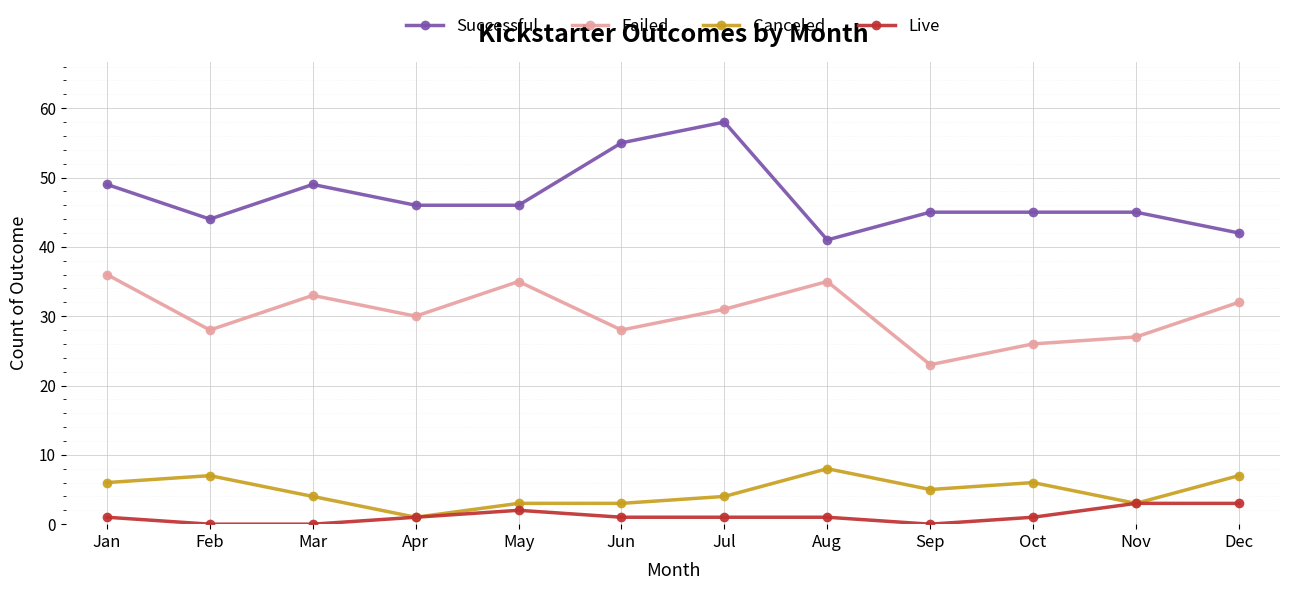

True or false: Live and Failed intersect in this chart.

False